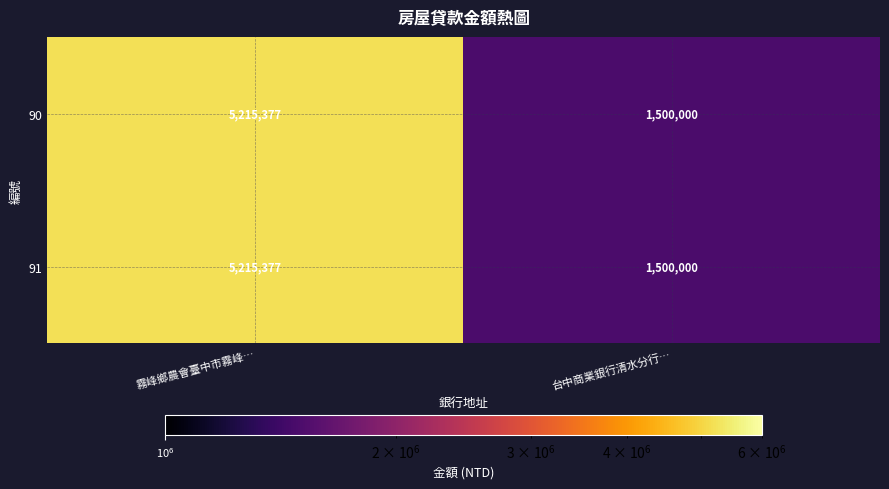

Reading left to right, transcribe all the data shown in this chart.

90: 5215377	1500000
91: 5215377	1500000